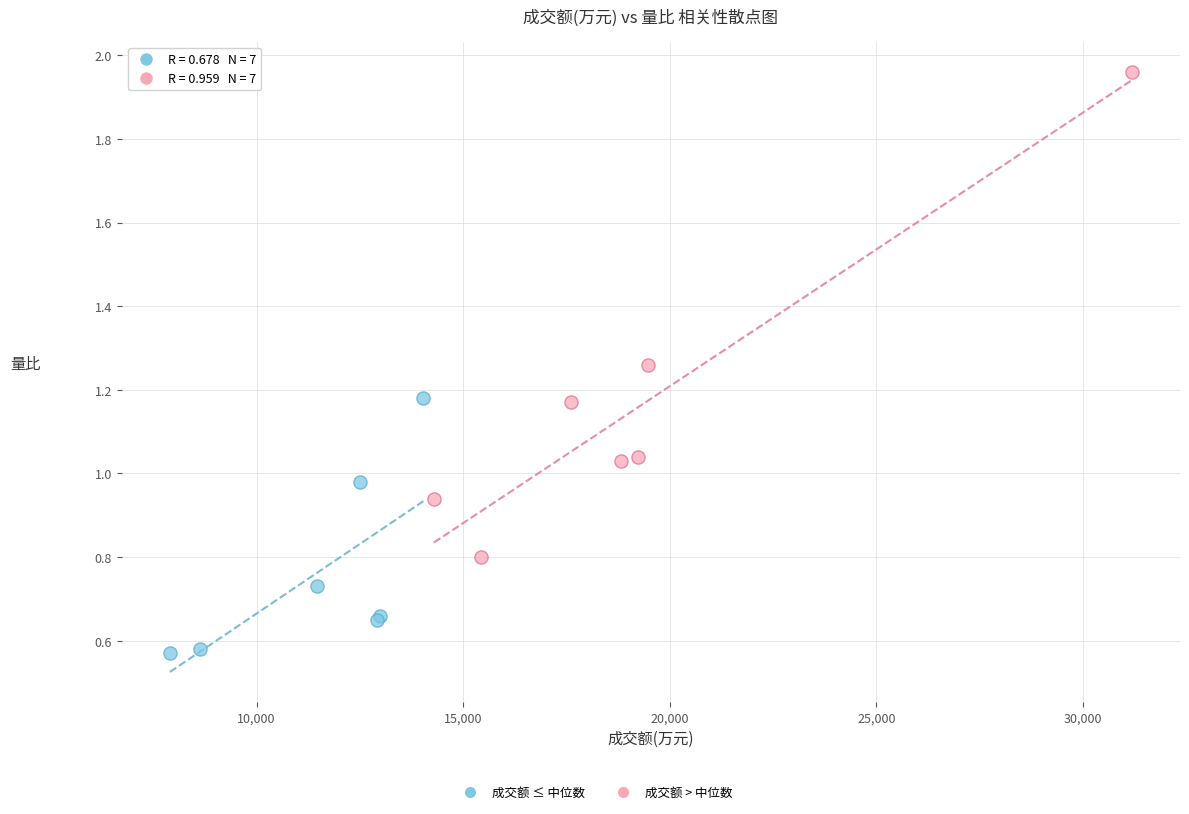

Which series contains the lowest Y value?

成交额 ≤ 中位数